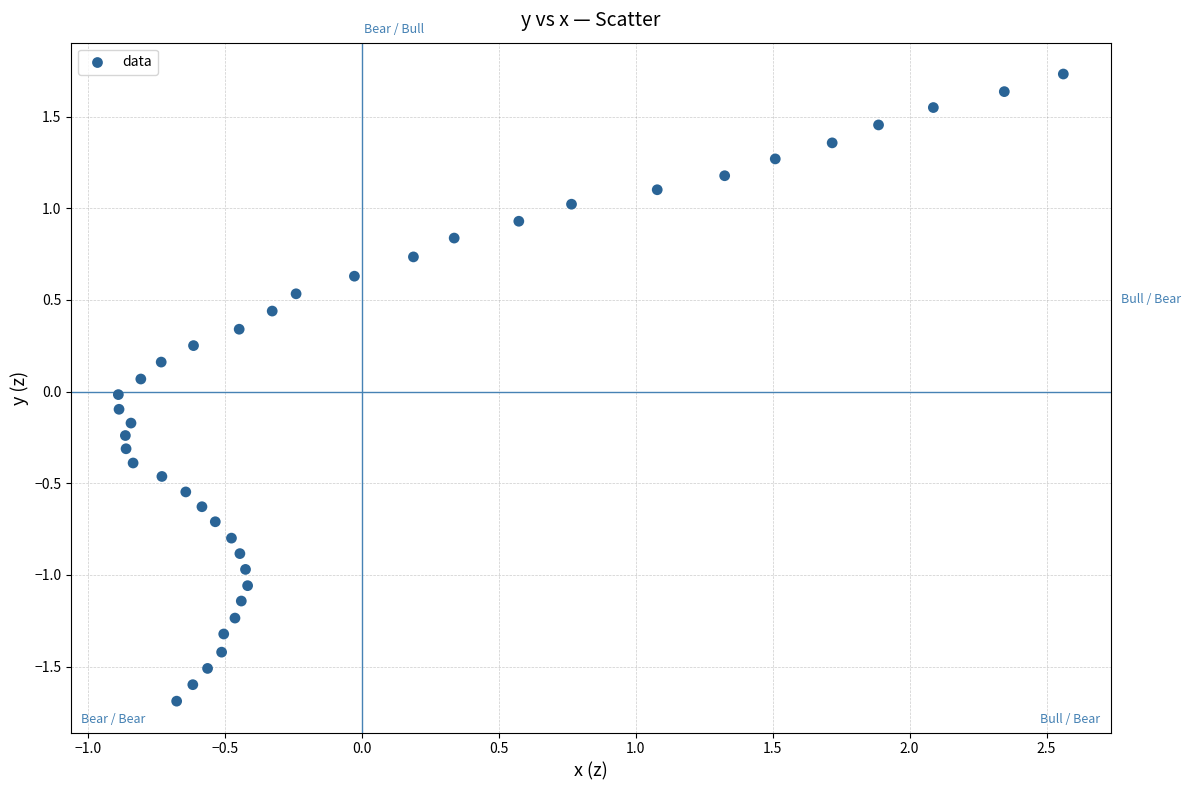

What is the range of X values (max minus min)?

3.4